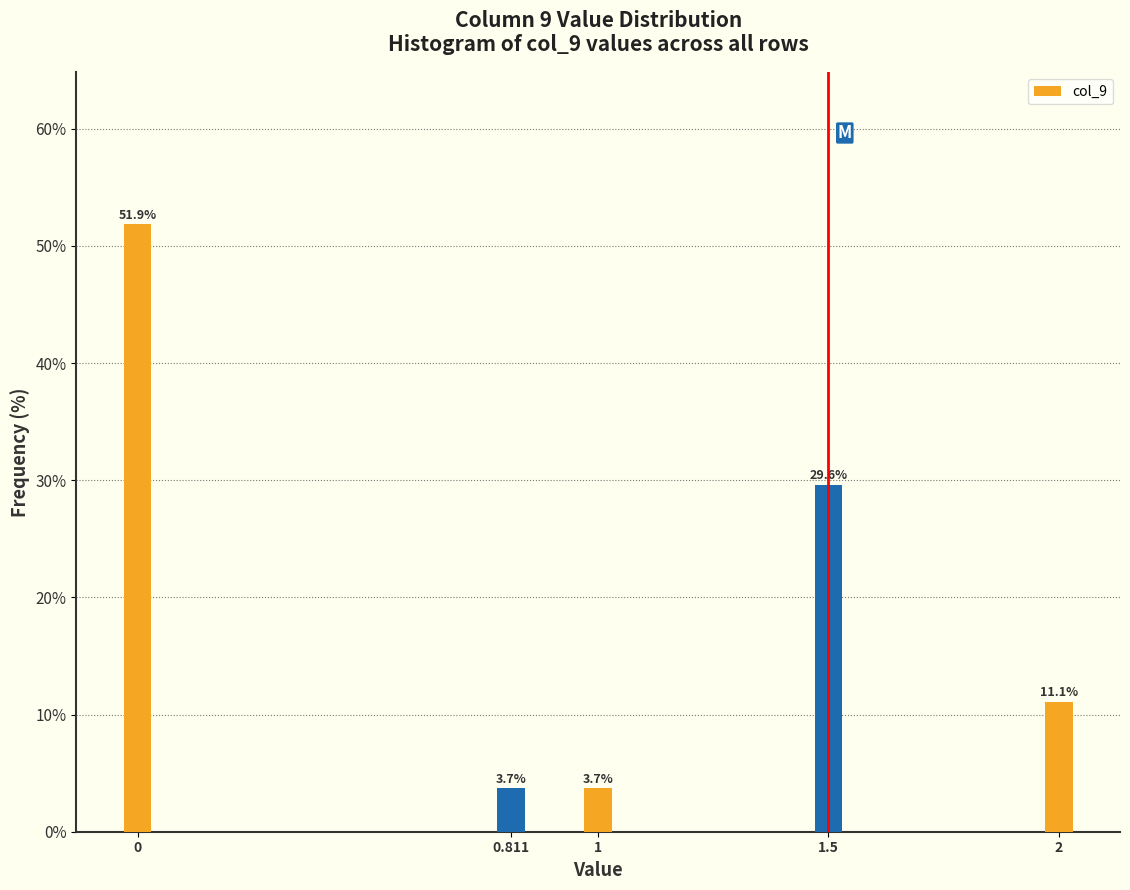

Reading left to right, extract all data points from this chart.

0=51.9	0.811=3.7	1=3.7	1.5=29.6	2=11.1